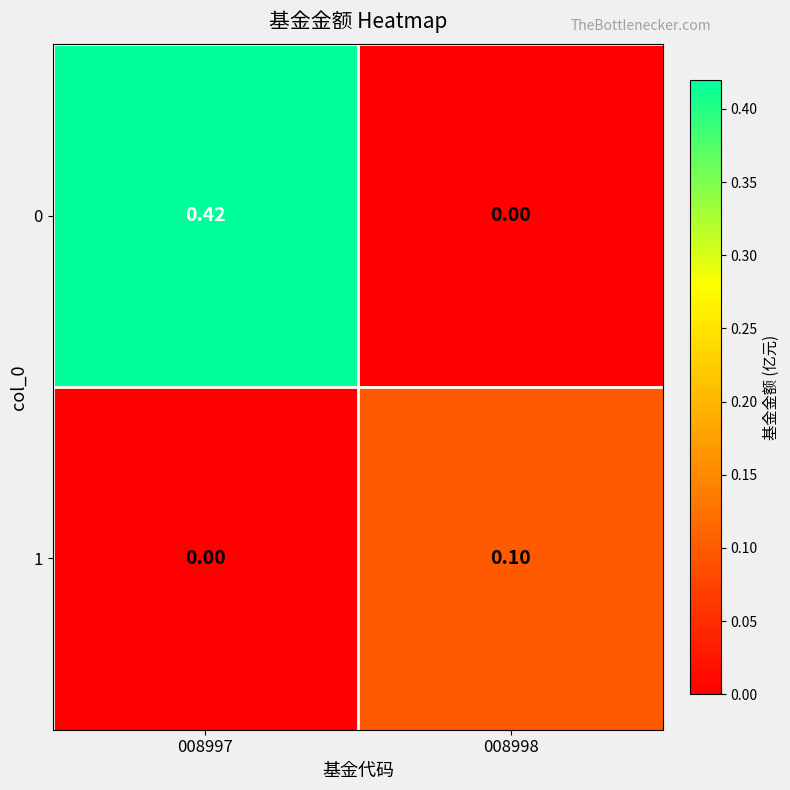

How many series are shown in this chart?

2